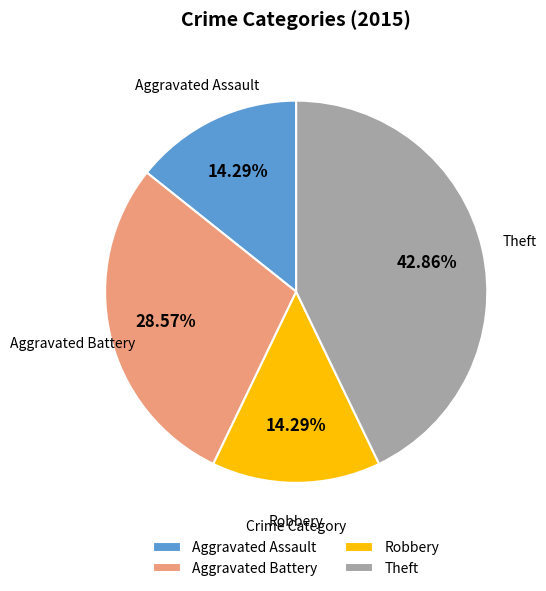

Does any single category account for the majority?

No